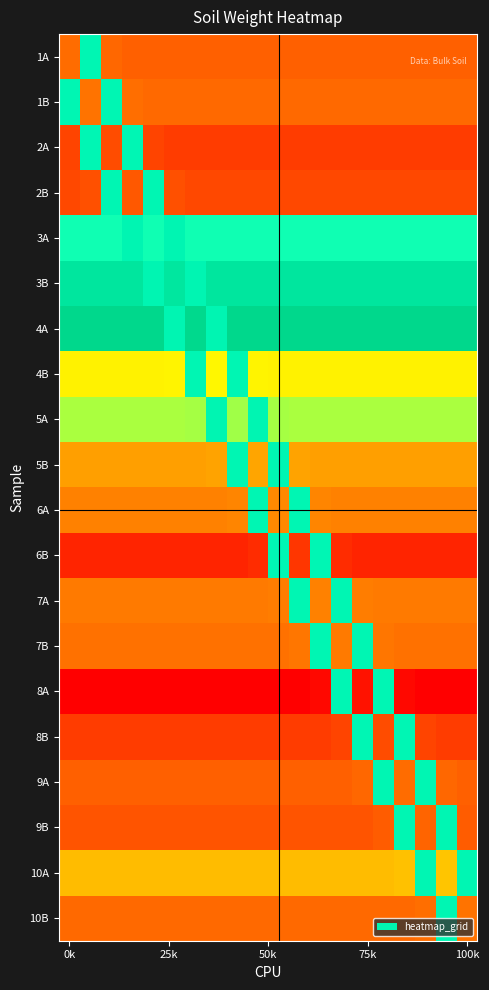

Reading left to right, what are all the values shown in this chart?

1A: 0.2	0.8	0.2	0.2	0.2	0.2	0.2	0.2	0.2	0.2	0.2	0.2	0.2	0.2	0.2	0.2	0.2	0.2	0.2	0.2
1B: 0.8	0.2	0.8	0.2	0.2	0.2	0.2	0.2	0.2	0.2	0.2	0.2	0.2	0.2	0.2	0.2	0.2	0.2	0.2	0.2
2A: 0.1	0.8	0.2	0.8	0.1	0.1	0.1	0.1	0.1	0.1	0.1	0.1	0.1	0.1	0.1	0.1	0.1	0.1	0.1	0.1
2B: 0.1	0.2	0.8	0.2	0.8	0.2	0.1	0.1	0.1	0.1	0.1	0.1	0.1	0.1	0.1	0.1	0.1	0.1	0.1	0.1
3A: 0.8	0.8	0.8	0.8	0.8	0.8	0.8	0.8	0.8	0.8	0.8	0.8	0.8	0.8	0.8	0.8	0.8	0.8	0.8	0.8
3B: 0.9	0.9	0.9	0.9	0.9	0.9	0.9	0.9	0.9	0.9	0.9	0.9	0.9	0.9	0.9	0.9	0.9	0.9	0.9	0.9
4A: 1.0	1.0	1.0	1.0	1.0	0.9	1.0	0.9	1.0	1.0	1.0	1.0	1.0	1.0	1.0	1.0	1.0	1.0	1.0	1.0
4B: 0.6	0.6	0.6	0.6	0.6	0.6	0.8	0.6	0.8	0.6	0.6	0.6	0.6	0.6	0.6	0.6	0.6	0.6	0.6	0.6
5A: 0.7	0.7	0.7	0.7	0.7	0.7	0.7	0.8	0.7	0.8	0.7	0.7	0.7	0.7	0.7	0.7	0.7	0.7	0.7	0.7
5B: 0.4	0.4	0.4	0.4	0.4	0.4	0.4	0.4	0.8	0.4	0.8	0.4	0.4	0.4	0.4	0.4	0.4	0.4	0.4	0.4
6A: 0.3	0.3	0.3	0.3	0.3	0.3	0.3	0.3	0.3	0.8	0.3	0.8	0.3	0.3	0.3	0.3	0.3	0.3	0.3	0.3
6B: 0.1	0.1	0.1	0.1	0.1	0.1	0.1	0.1	0.1	0.1	0.8	0.1	0.8	0.1	0.1	0.1	0.1	0.1	0.1	0.1
7A: 0.3	0.3	0.3	0.3	0.3	0.3	0.3	0.3	0.3	0.3	0.3	0.8	0.3	0.8	0.3	0.3	0.3	0.3	0.3	0.3
7B: 0.2	0.2	0.2	0.2	0.2	0.2	0.2	0.2	0.2	0.2	0.2	0.3	0.8	0.3	0.8	0.3	0.2	0.2	0.2	0.2
8A: 0.0	0.0	0.0	0.0	0.0	0.0	0.0	0.0	0.0	0.0	0.0	0.0	0.0	0.8	0.0	0.8	0.0	0.0	0.0	0.0
8B: 0.1	0.1	0.1	0.1	0.1	0.1	0.1	0.1	0.1	0.1	0.1	0.1	0.1	0.1	0.8	0.2	0.8	0.1	0.1	0.1
9A: 0.2	0.2	0.2	0.2	0.2	0.2	0.2	0.2	0.2	0.2	0.2	0.2	0.2	0.2	0.2	0.8	0.2	0.8	0.2	0.2
9B: 0.2	0.2	0.2	0.2	0.2	0.2	0.2	0.2	0.2	0.2	0.2	0.2	0.2	0.2	0.2	0.2	0.8	0.2	0.8	0.2
10A: 0.5	0.5	0.5	0.5	0.5	0.5	0.5	0.5	0.5	0.5	0.5	0.5	0.5	0.5	0.5	0.5	0.5	0.8	0.5	0.8
10B: 0.2	0.2	0.2	0.2	0.2	0.2	0.2	0.2	0.2	0.2	0.2	0.2	0.2	0.2	0.2	0.2	0.2	0.2	0.8	0.2